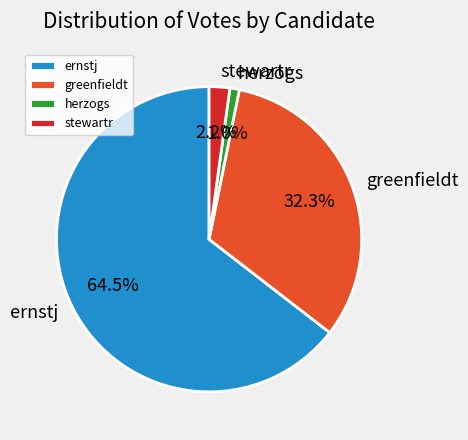

To the nearest percent, what percentage of the pie is stewartr?

2%